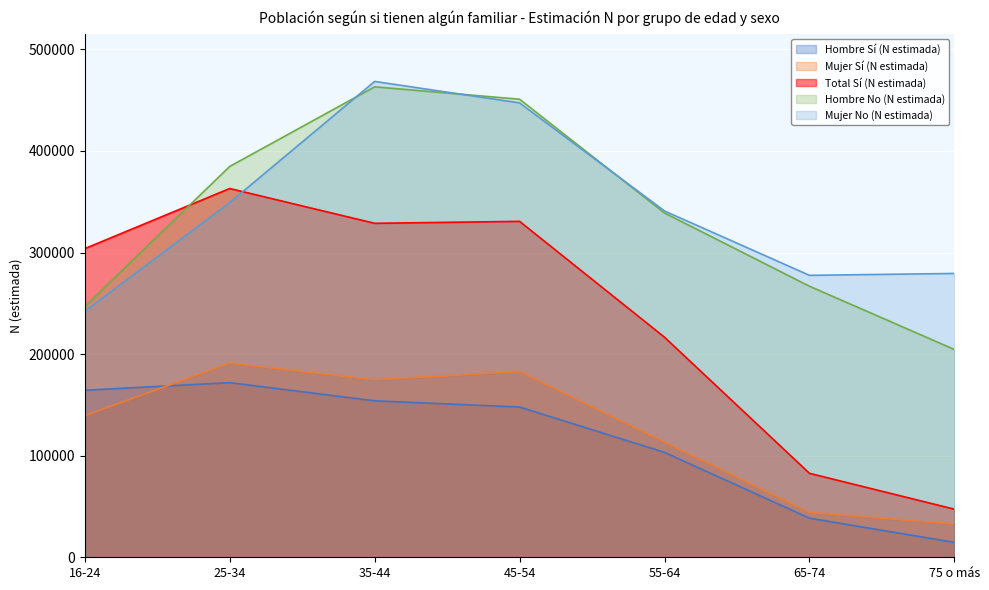

How many lines are shown in the chart?

5